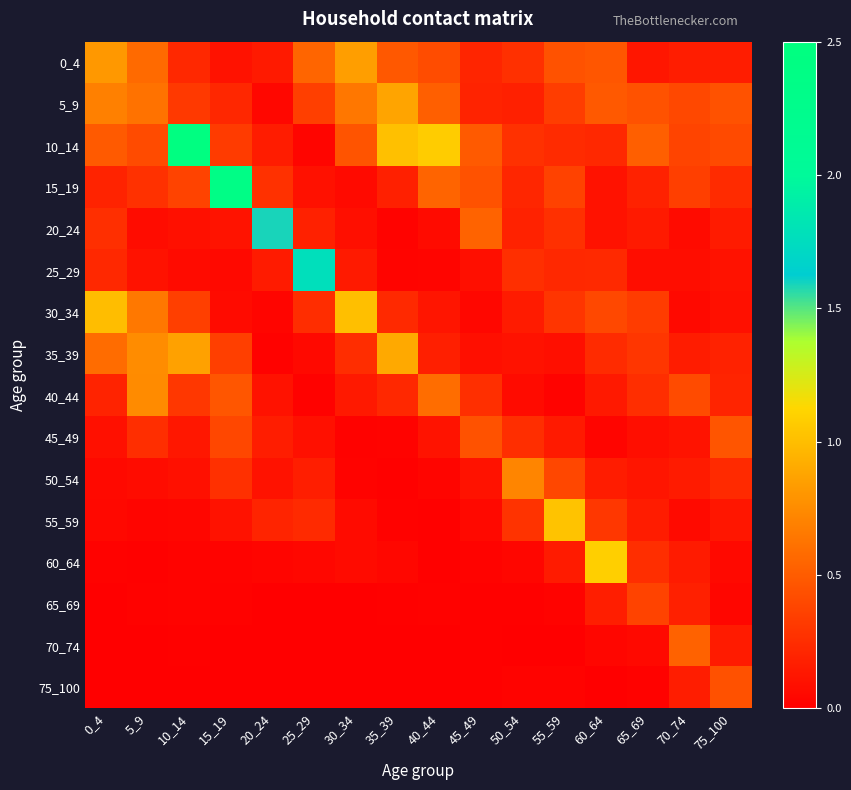

Between 10_14 and 30_34, which series saw the biggest shift?

10_14